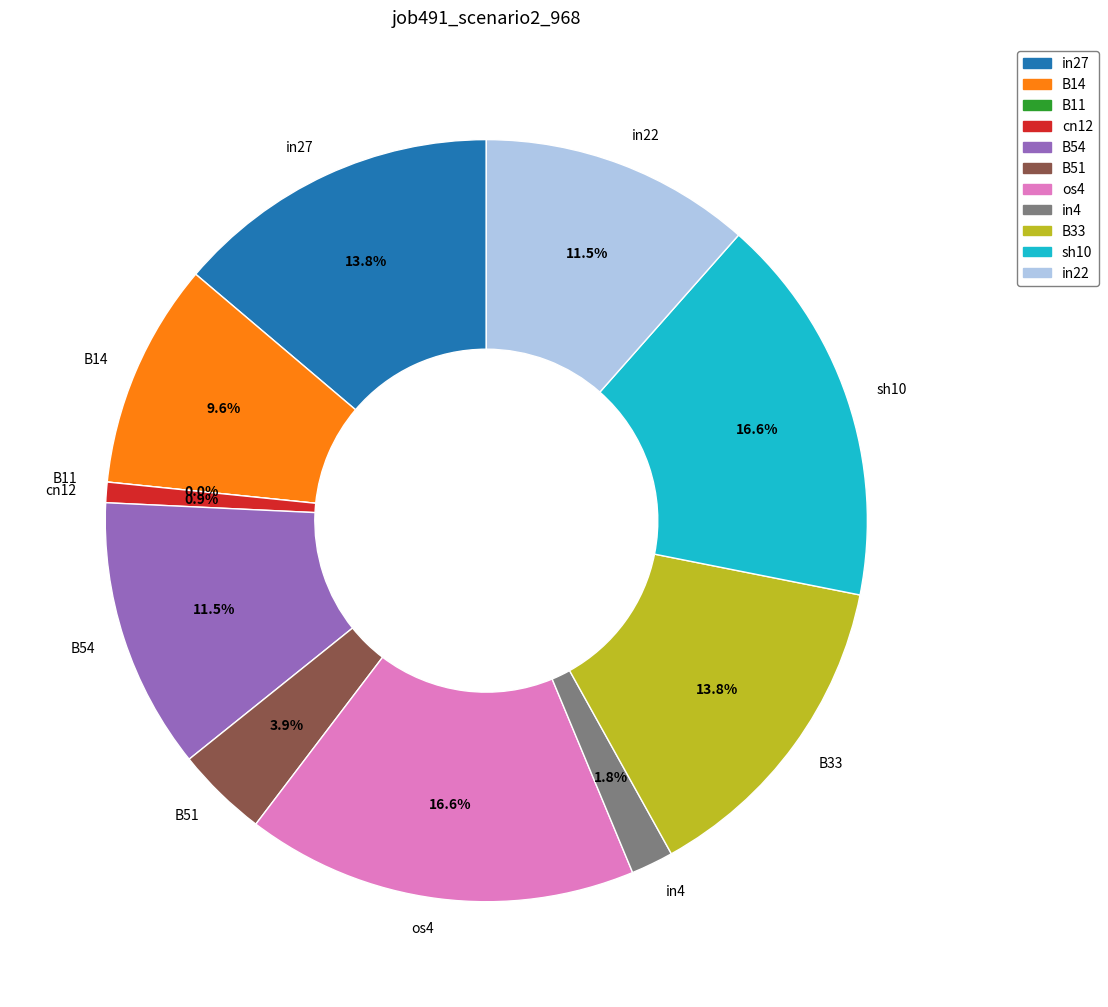

Is there any slice that represents more than half of the pie?

No